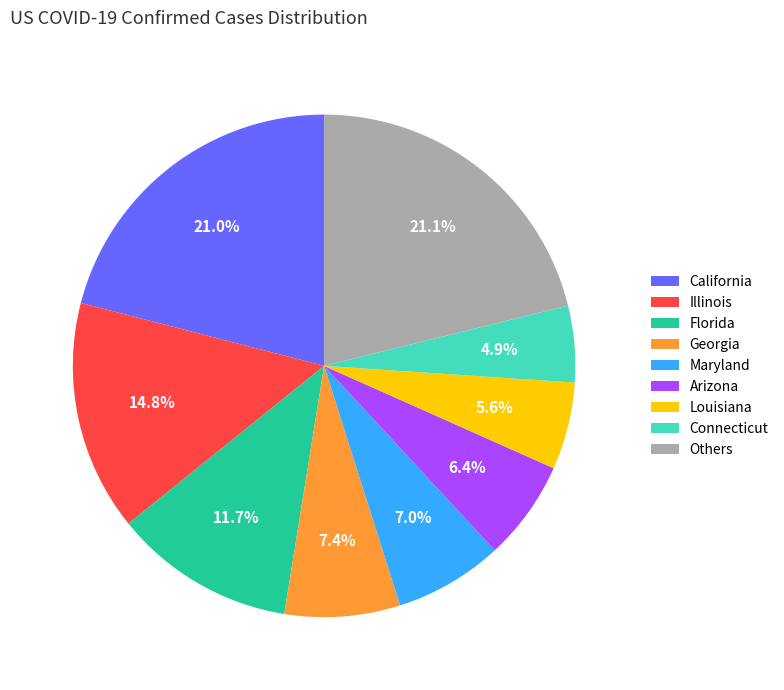

What is the smallest slice in the pie chart?

Connecticut